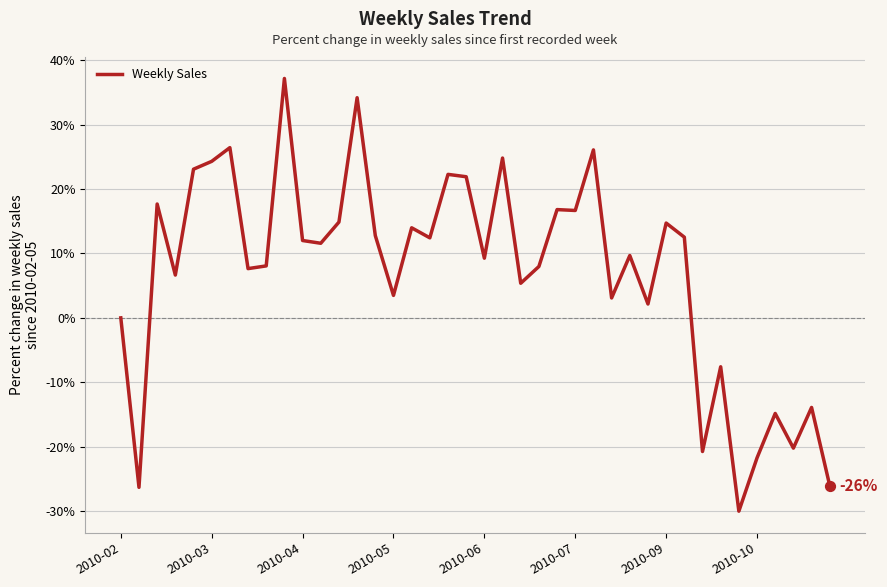

What is the difference between the maximum and minimum values?

67.2